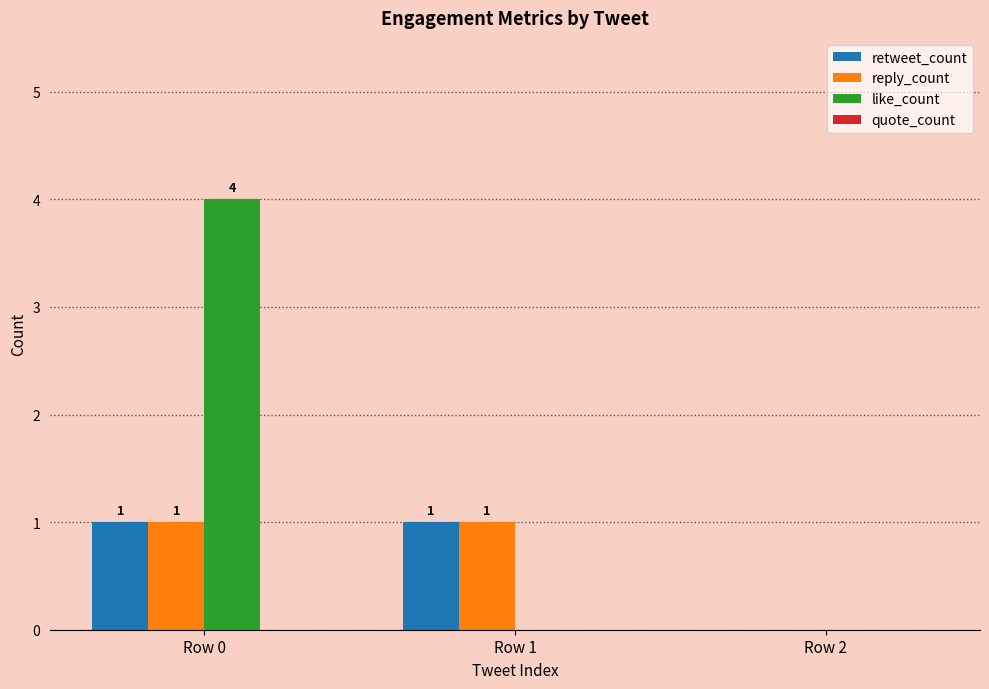

What is the average value of the reply_count series?

1